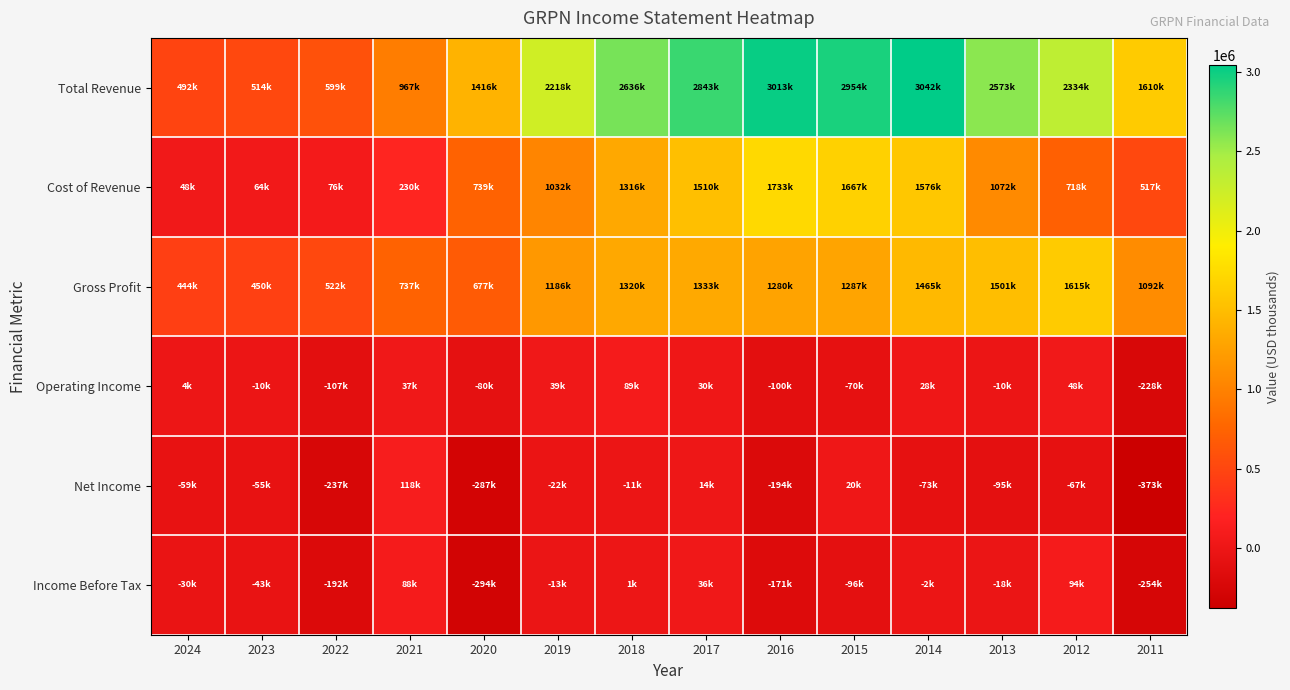

Which series has the largest total across all categories?

Total Revenue